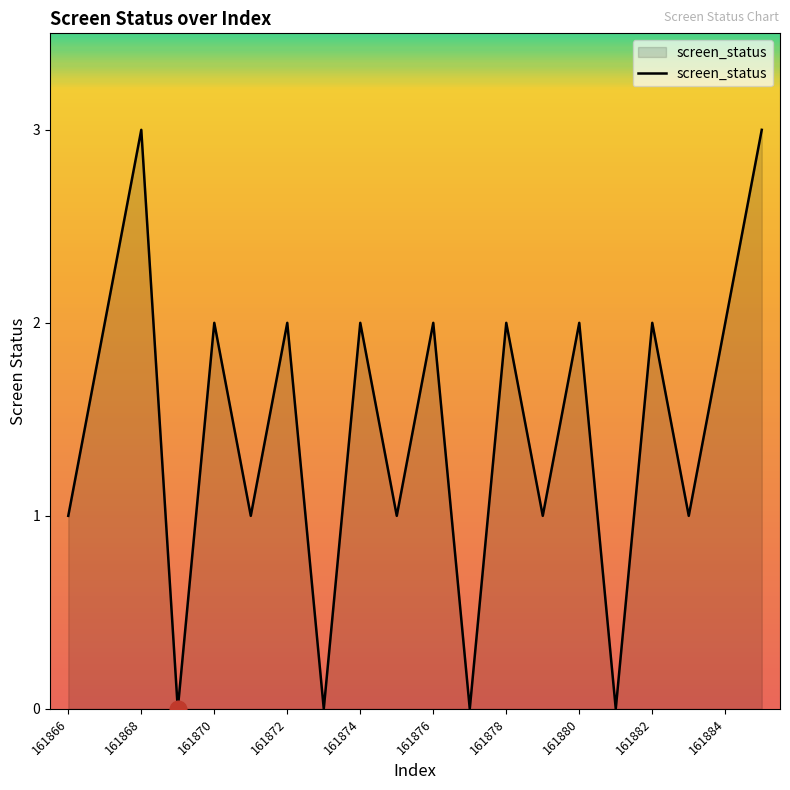

What is the difference between the maximum and minimum values?

3